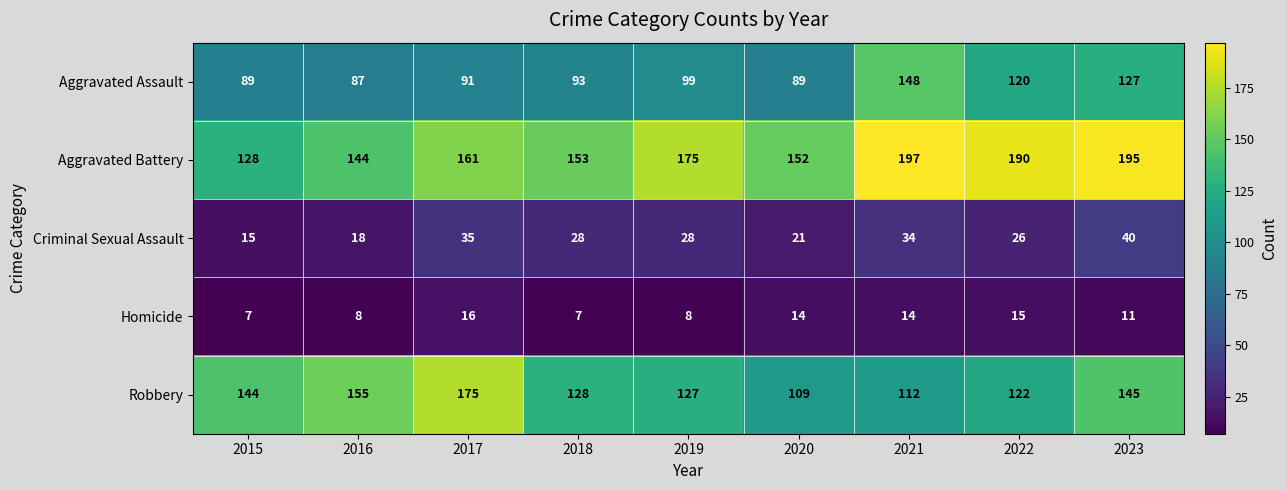

How many data points does each series have?

9